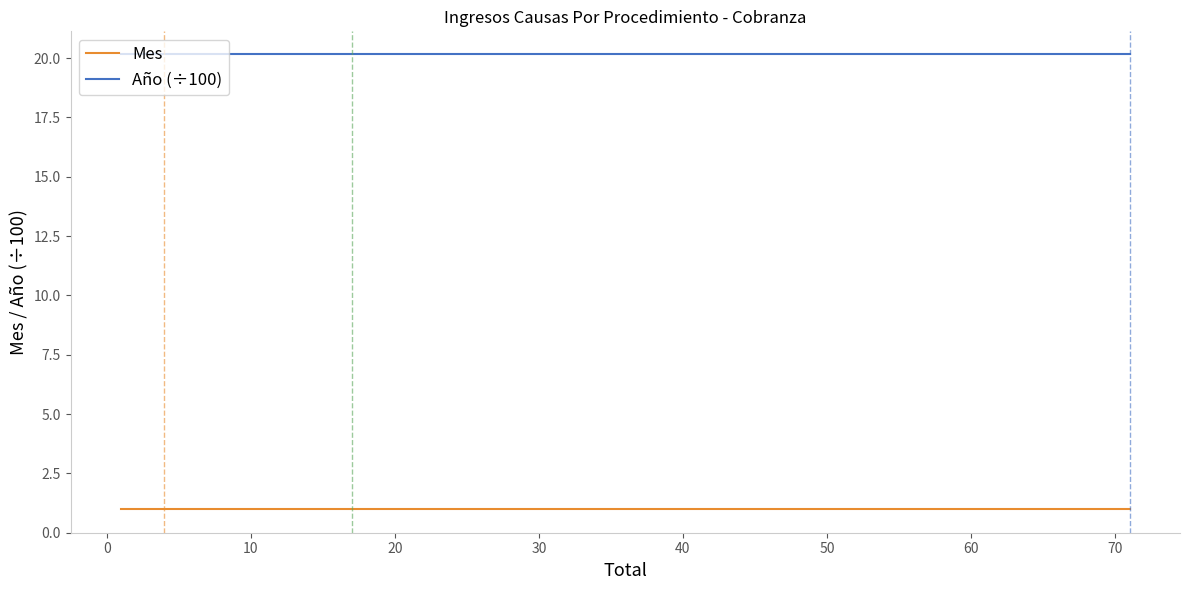

Does the chart have visible grid lines?

No